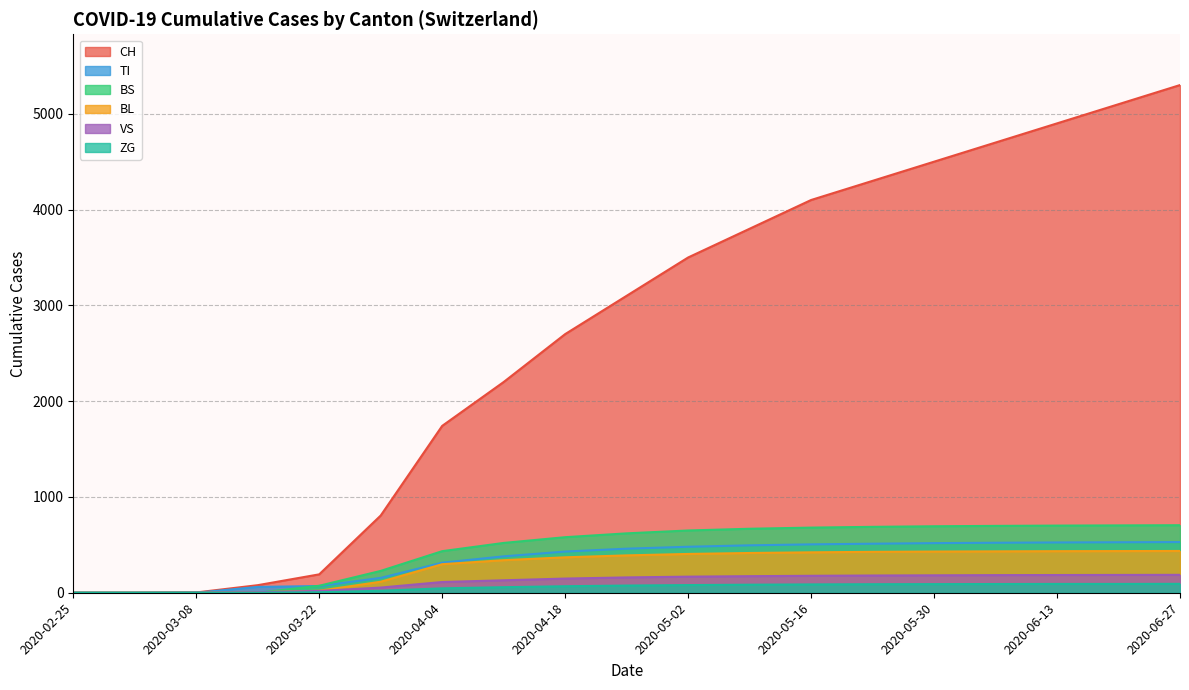

True or false: CH and TI intersect in this chart.

False